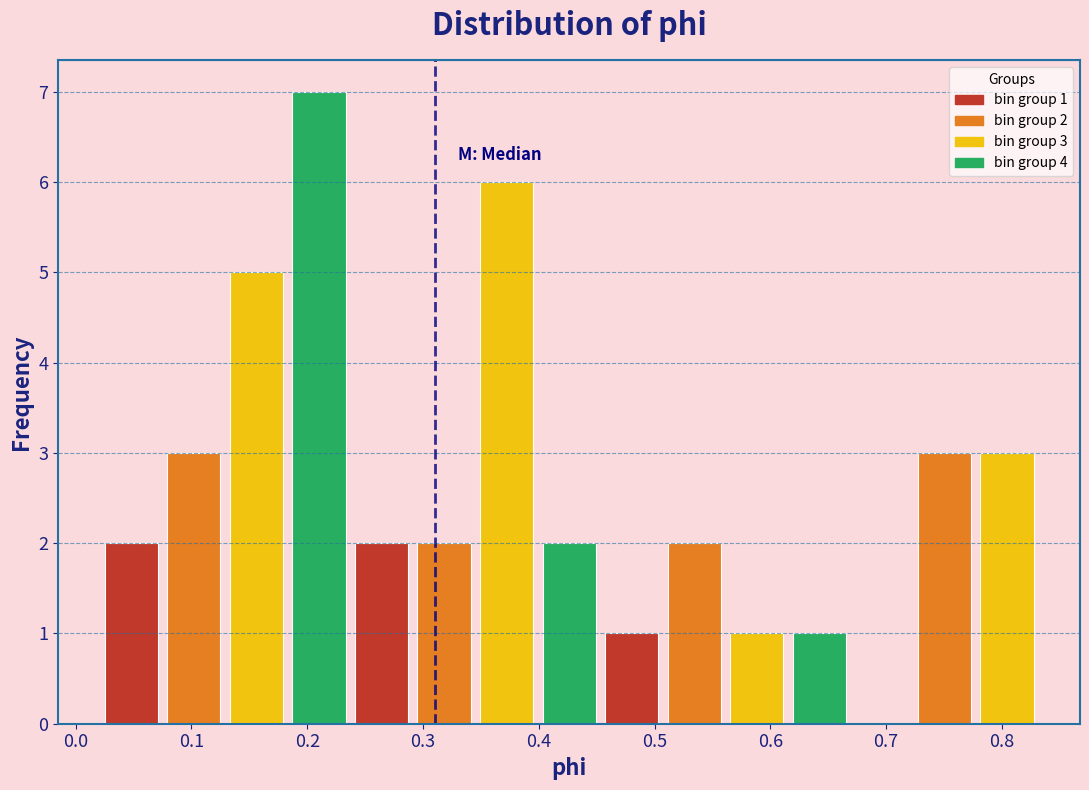

Over which range of the x-axis is the bar tallest?

0.18 to 0.24